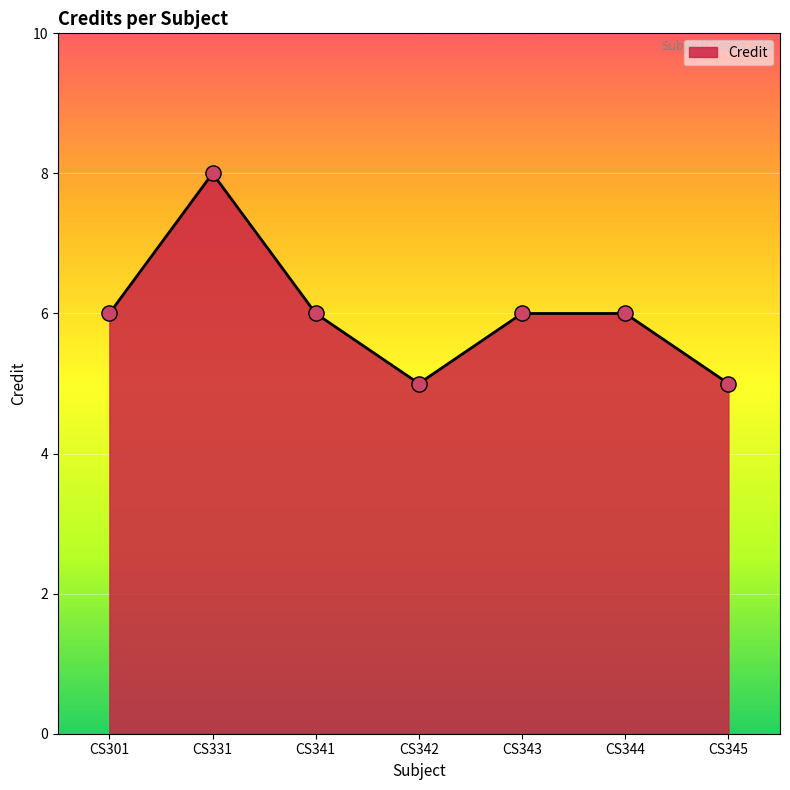

Which has a higher value, CS331 or CS301?

CS331